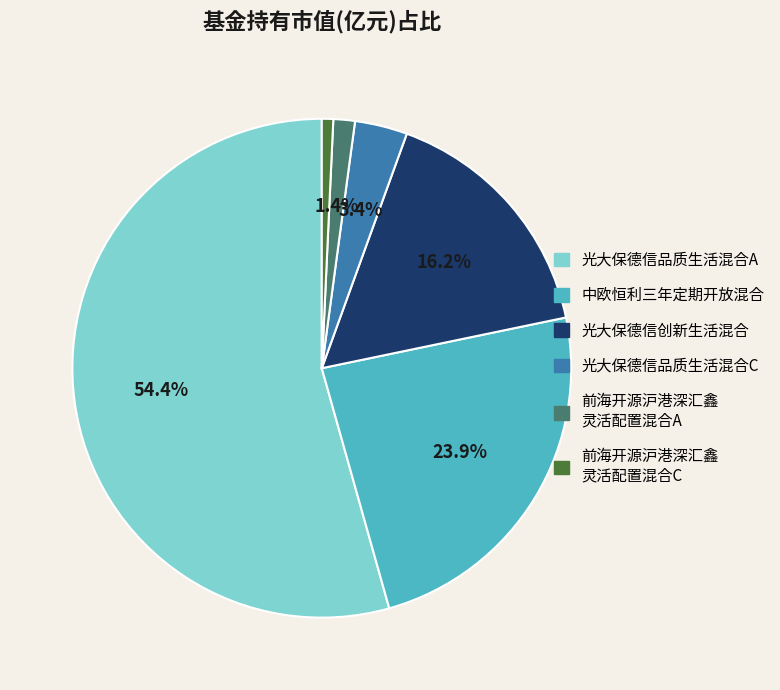

Does any single category account for the majority?

Yes